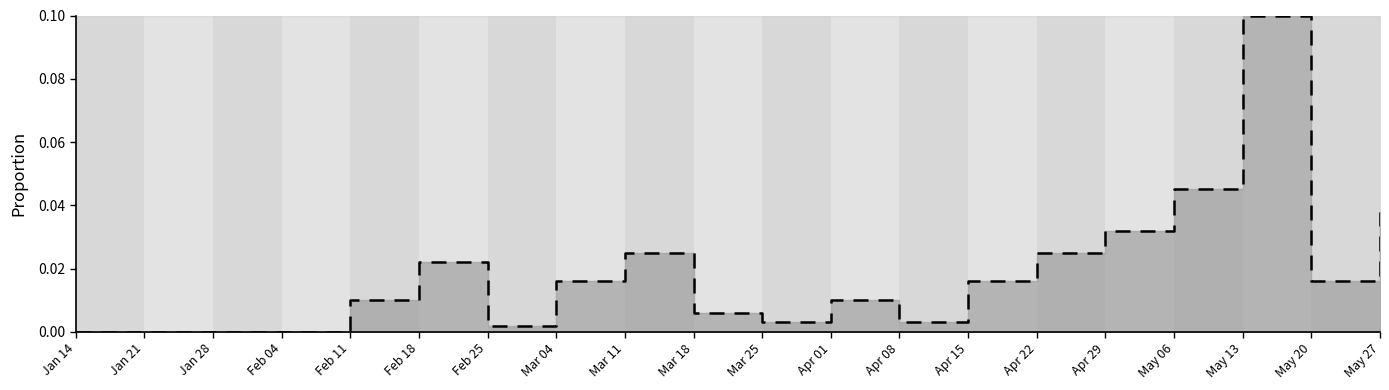

Count the number of data series in this chart.

1